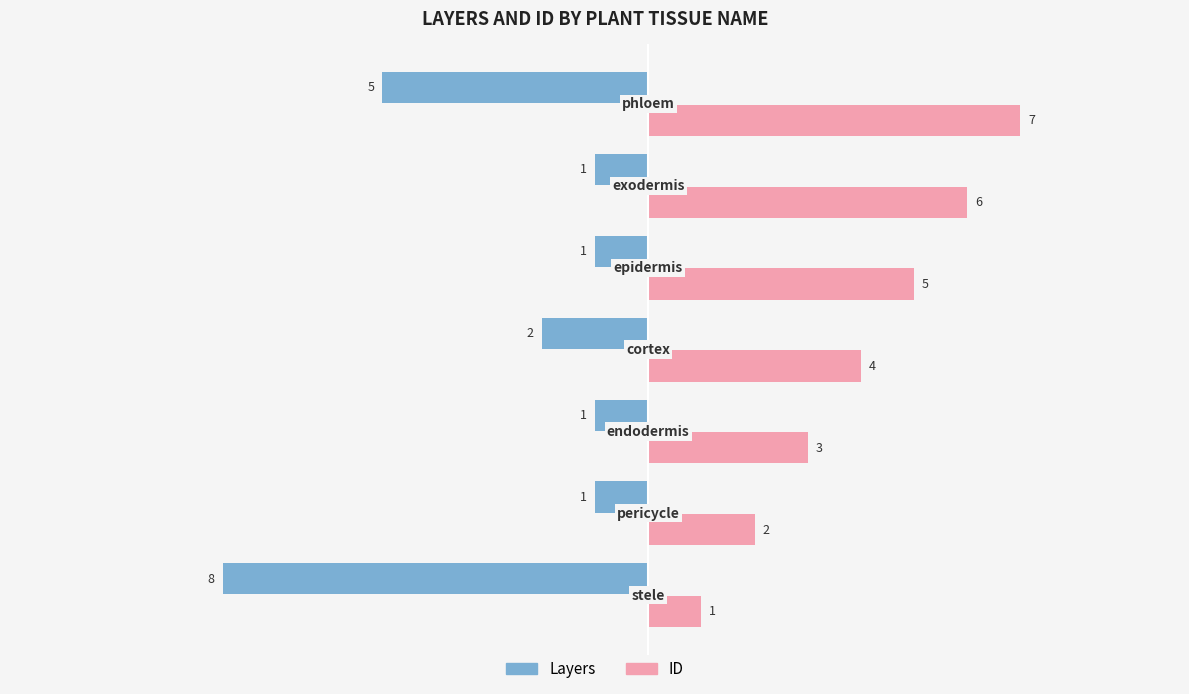

Rank the series by their maximum value, from highest to lowest.

ID, Layers